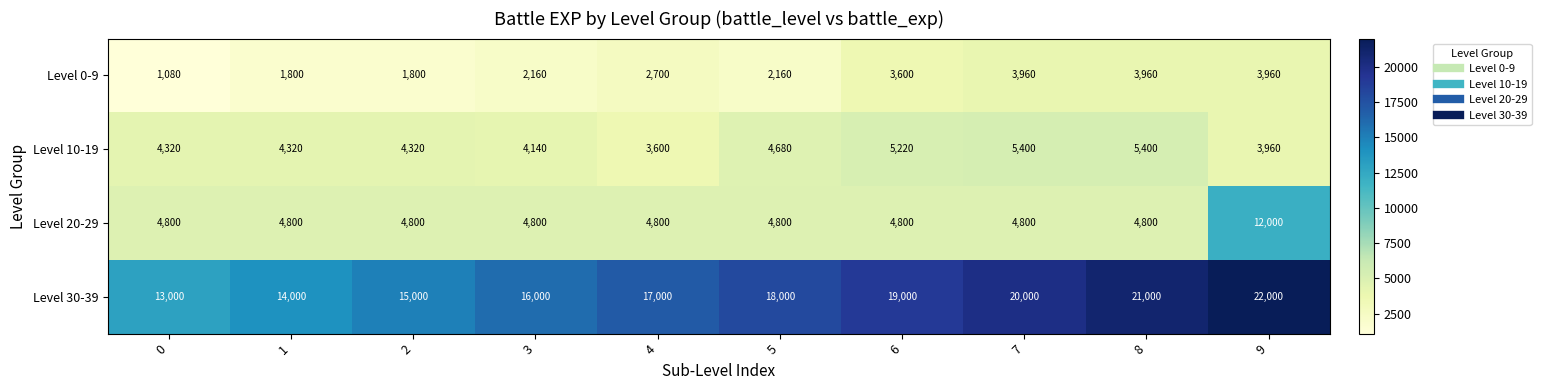

True or false: Level 20-29 has a value of 4570 at 9.

False